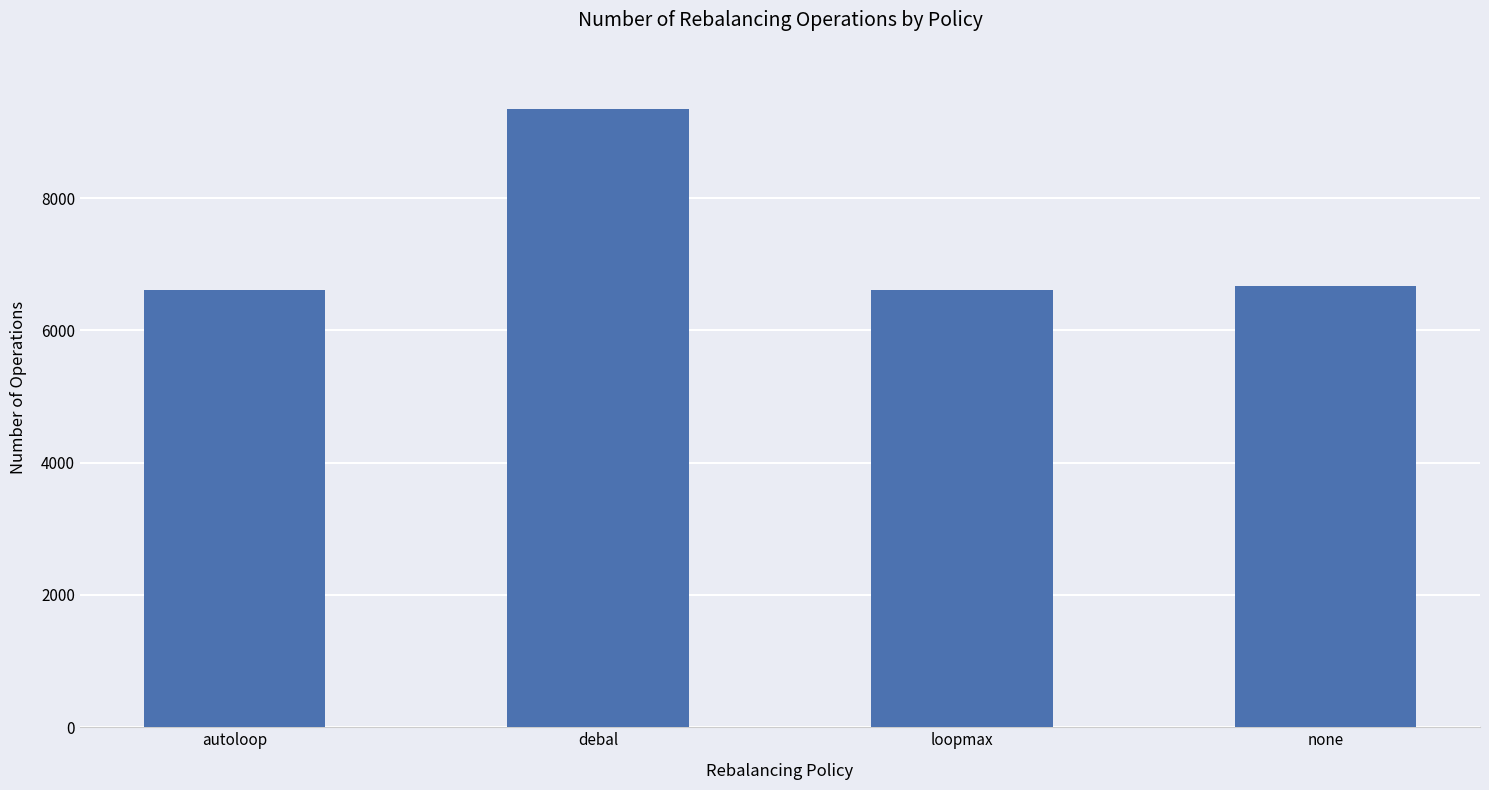

What is the minimum value shown in the chart?

6613